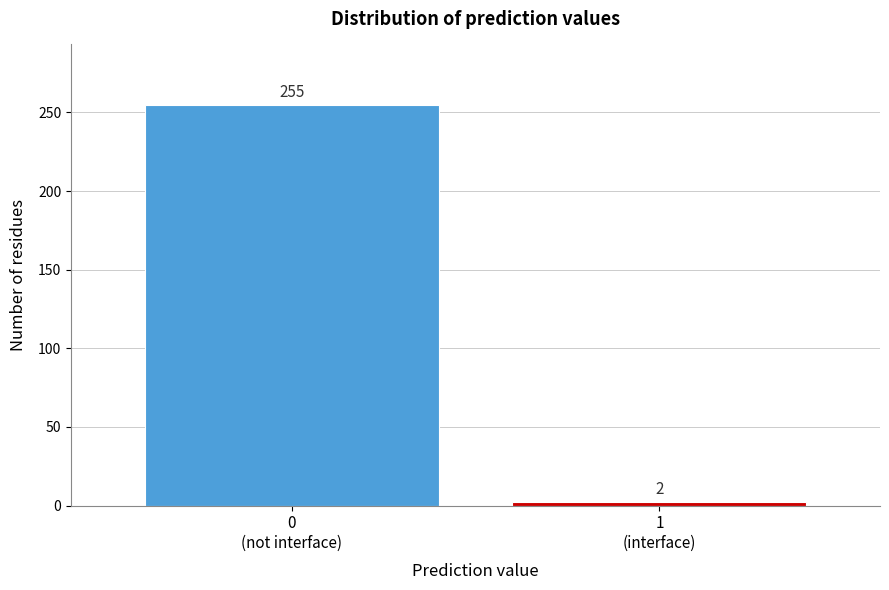

Reading right to left, transcribe all the data shown in this chart.

2	255